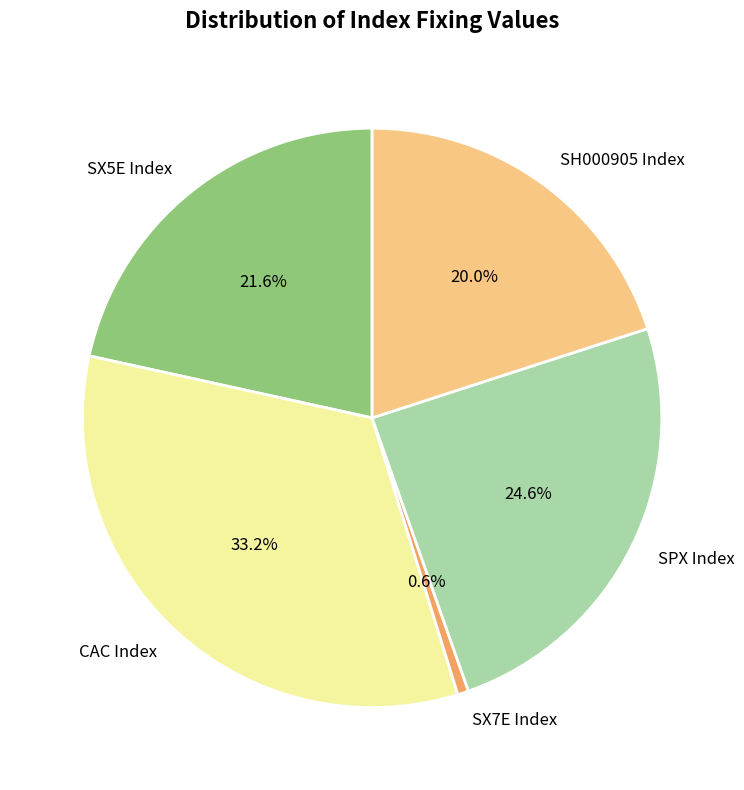

Count the number of slices in the pie.

5